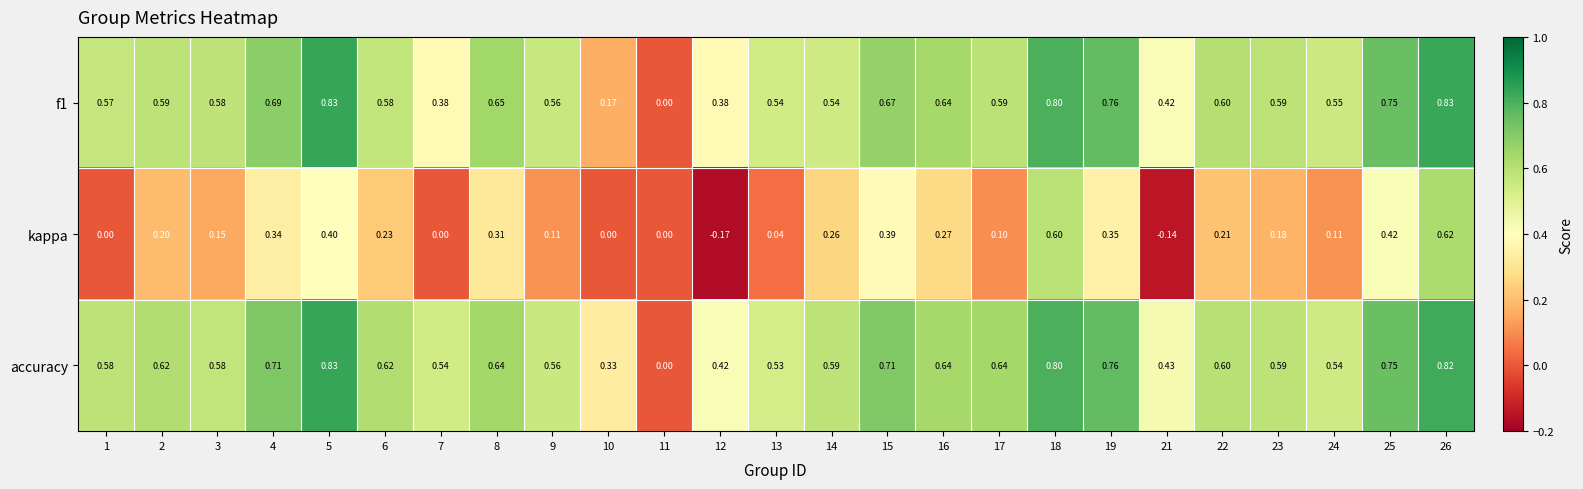

What is the spread (max minus min) of values at 22?

0.4